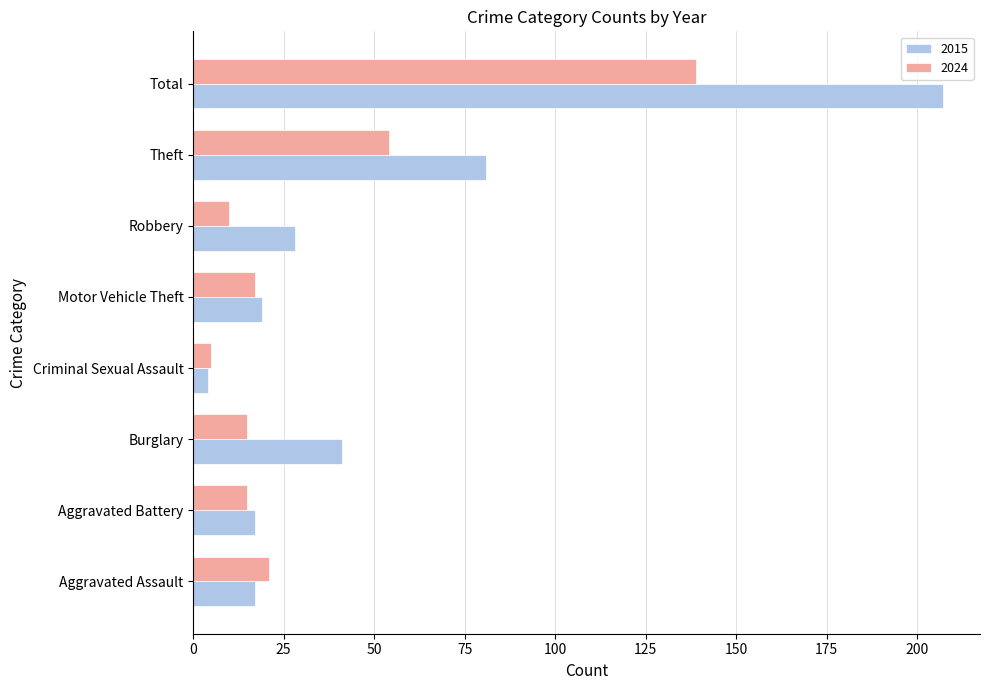

What is the difference between the 2015 values at Theft and Aggravated Battery?

64